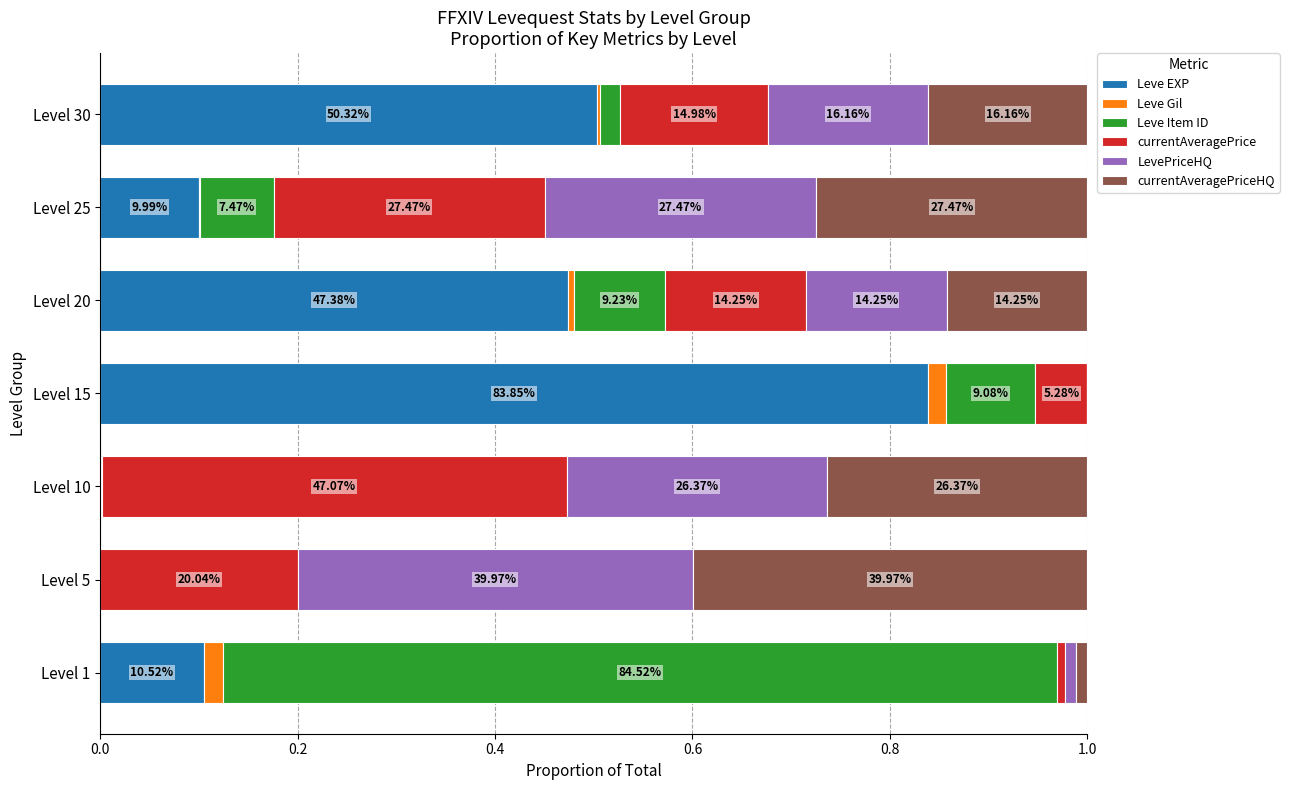

What are all the series names shown in the legend?

Leve EXP, Leve Gil, Leve Item ID, currentAveragePrice, LevePriceHQ, currentAveragePriceHQ